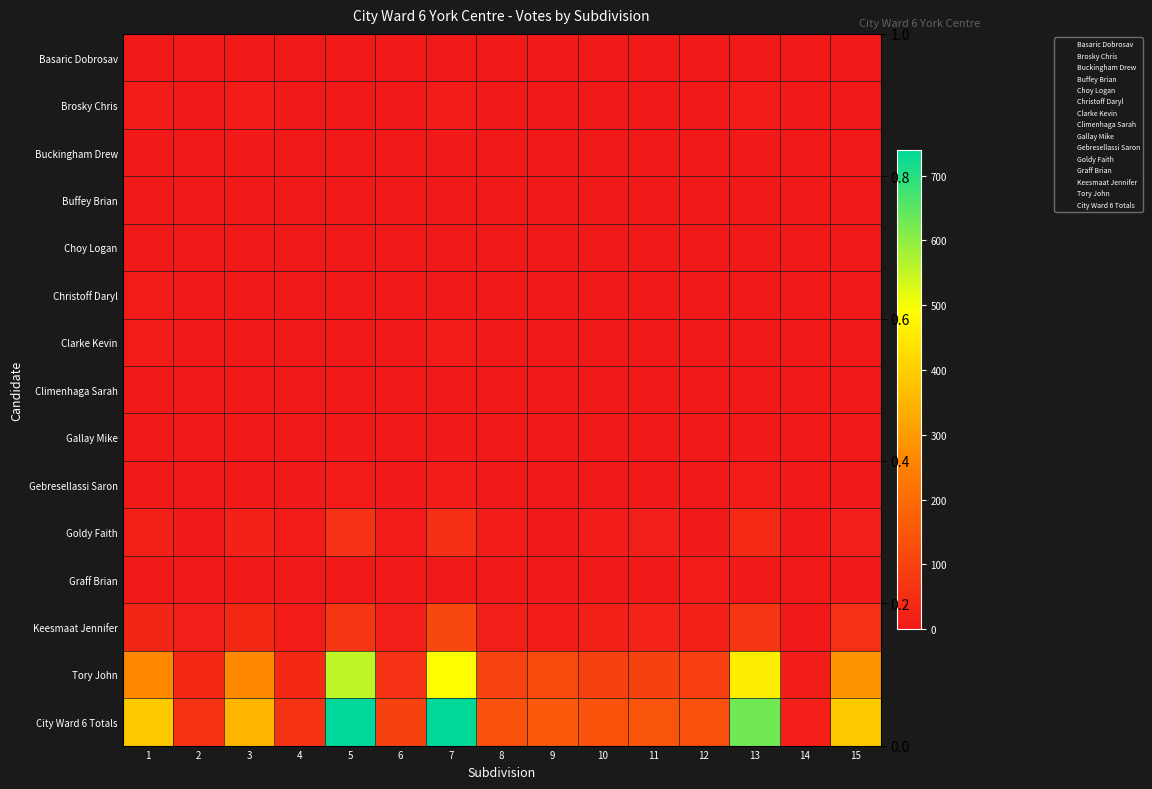

Count the Choy Logan values in the range 0 to 2.

13